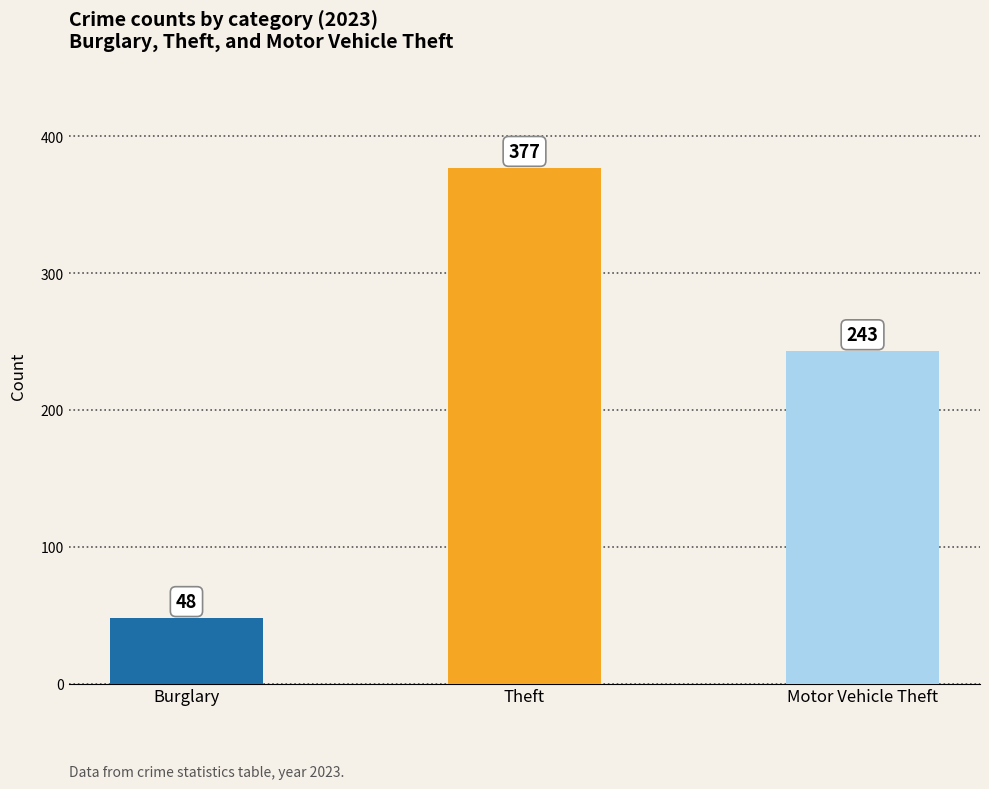

What is the average value?

223